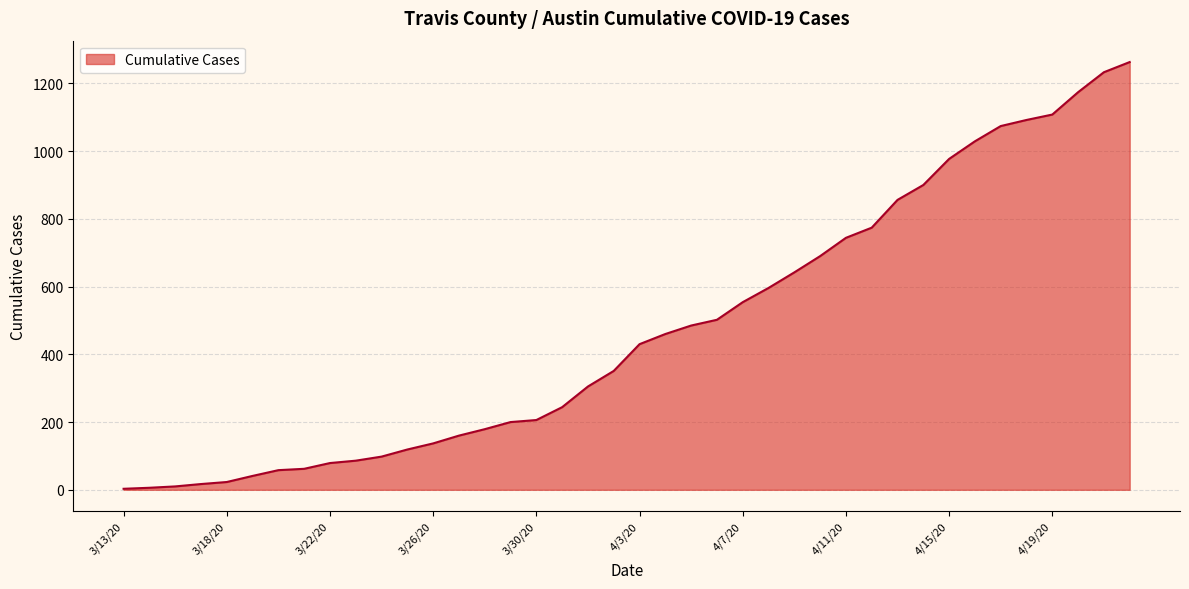

What is the difference between the maximum and minimum values?

1260